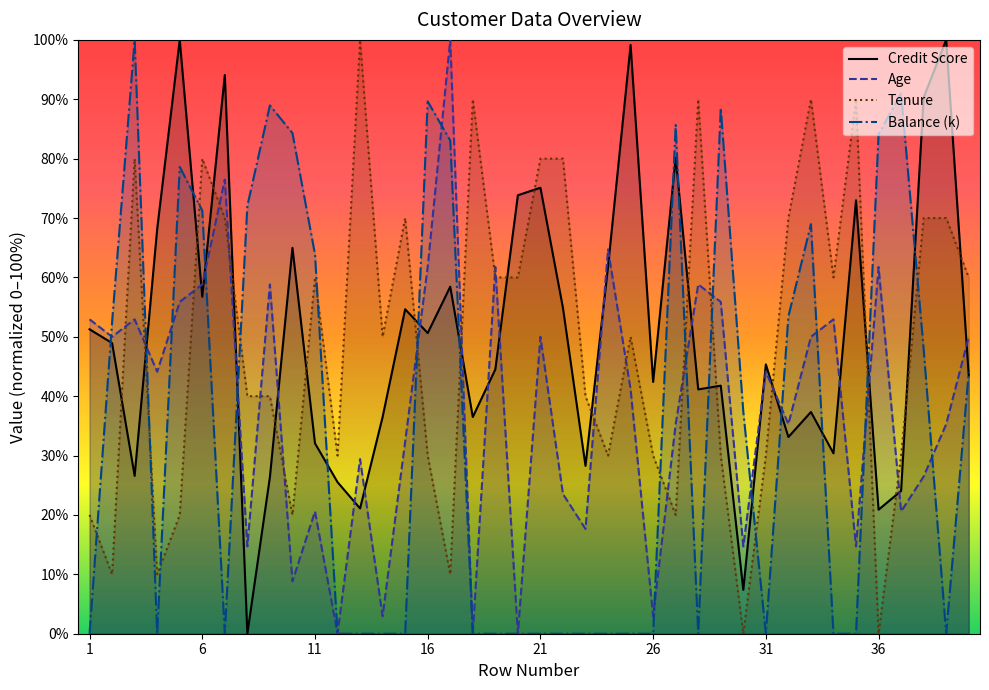

How many series are shown in this chart?

4